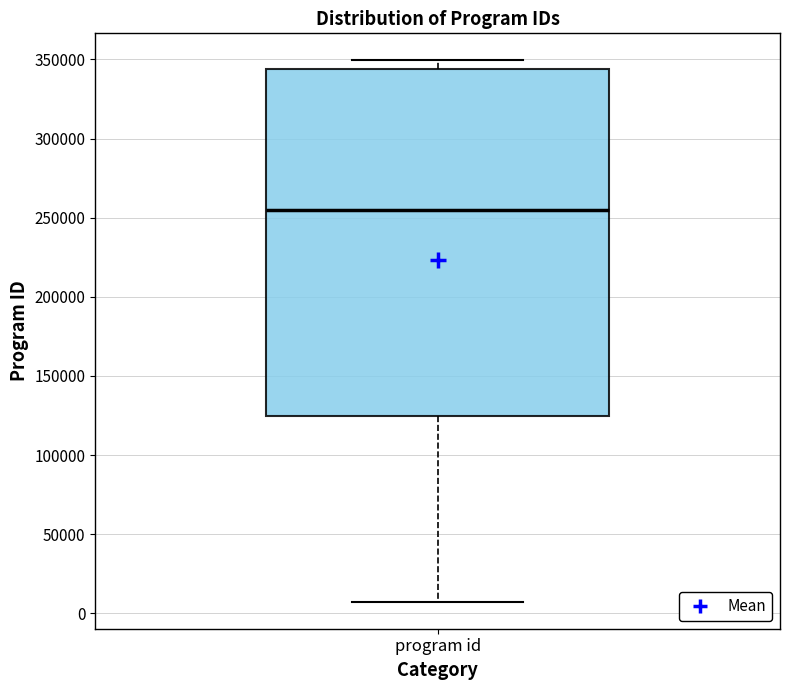

Transcribe this box plot: give where the median line is, the range the box spans, and where the two whiskers end, as read against the y-axis. The values are not printed on the chart, so give them approximately, as read against the axis.

median 255000, box 125000 to 345000, whiskers 5000 to 350000